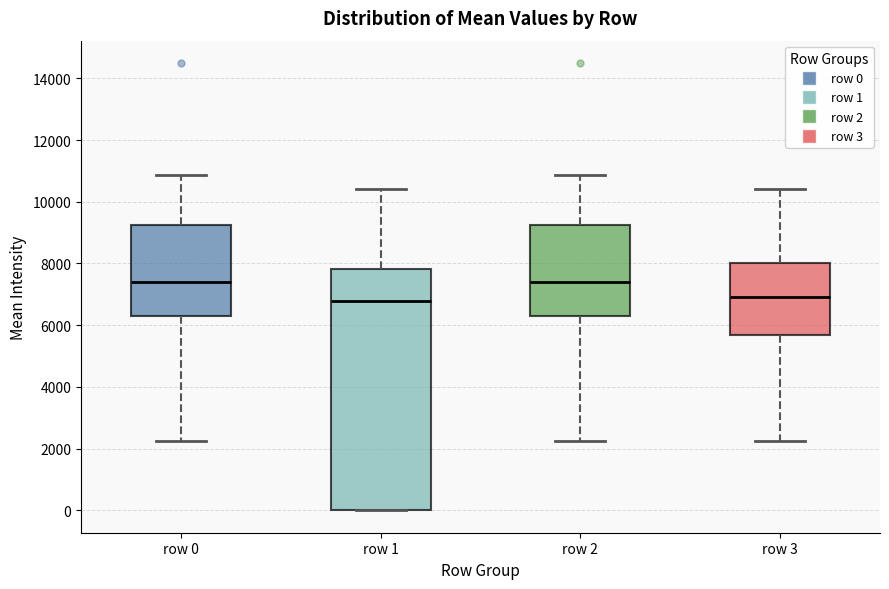

Reading left to right, transcribe this box plot: for each box, give where its median line is, the range the box spans, and where its two whiskers end, as read against the y-axis. The values are not printed on the chart, so give them approximately, as read against the axis.

row 0: median 7400, box 6200 to 9200, whiskers 2200 to 10800
row 1: median 6800, box 0 to 7800, whiskers 0 to 10400
row 2: median 7400, box 6200 to 9200, whiskers 2200 to 10800
row 3: median 7000, box 5600 to 8000, whiskers 2200 to 10400